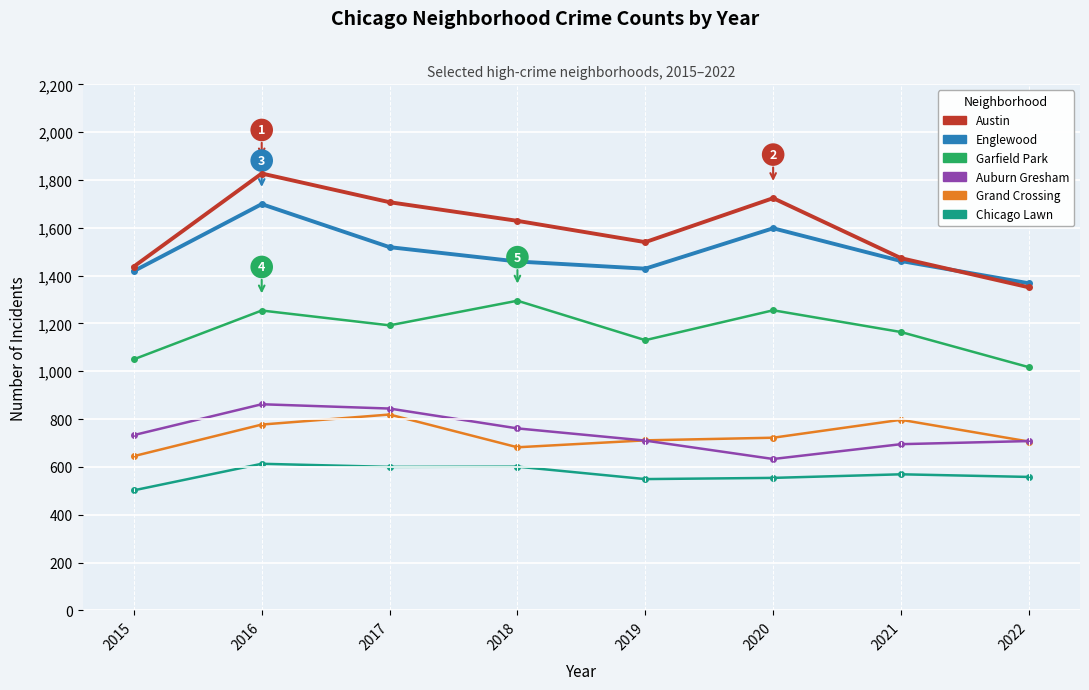

Between 2015 and 2016, which series saw the biggest shift?

Austin